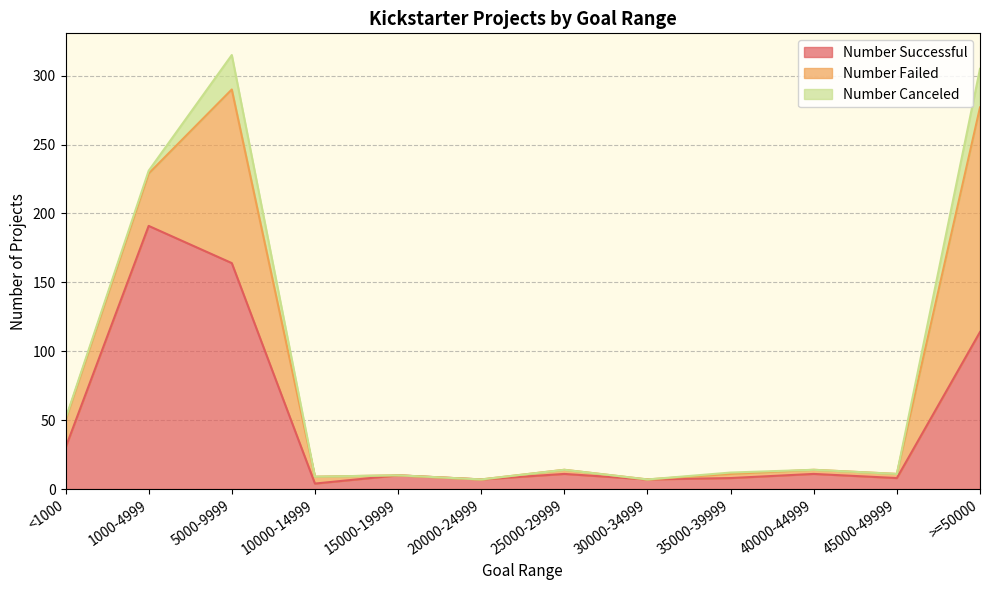

What is the spread (max minus min) of values at 10000-14999?

5